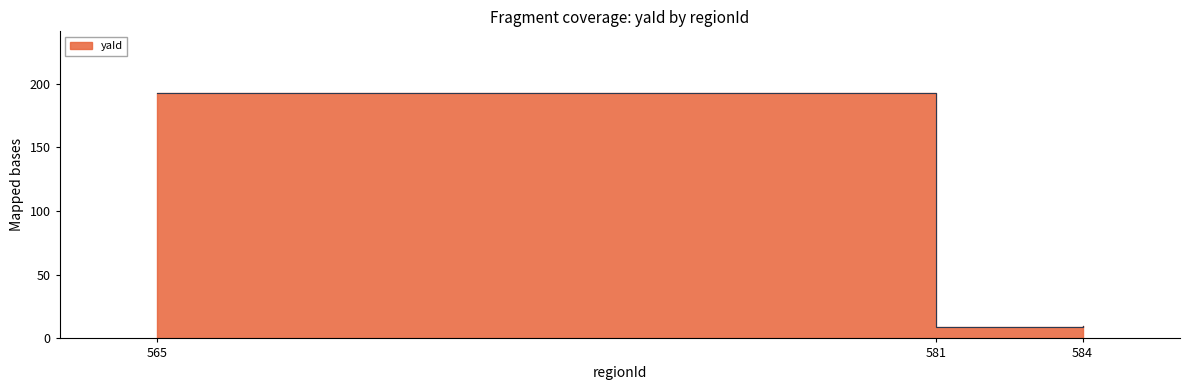

How many values exceed 10?

1